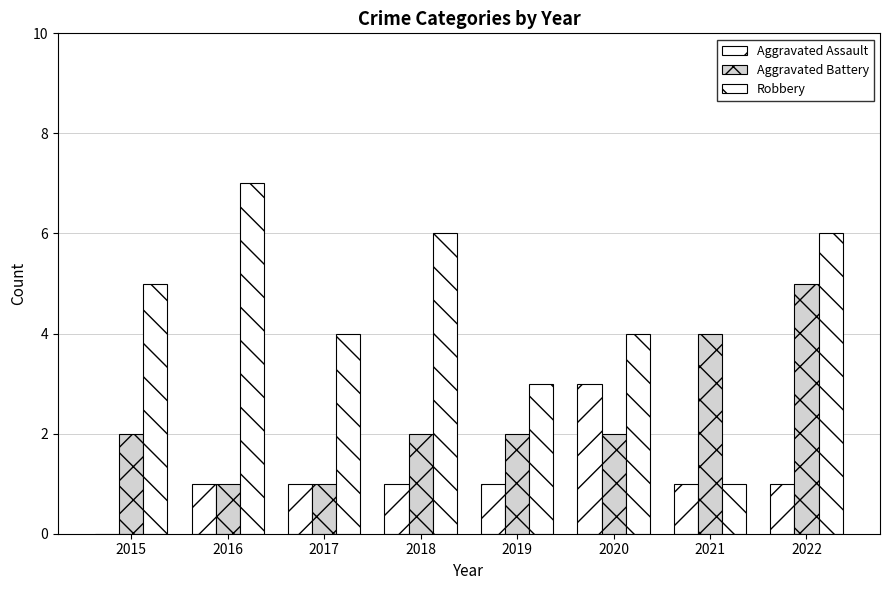

How many series are shown in this chart?

3